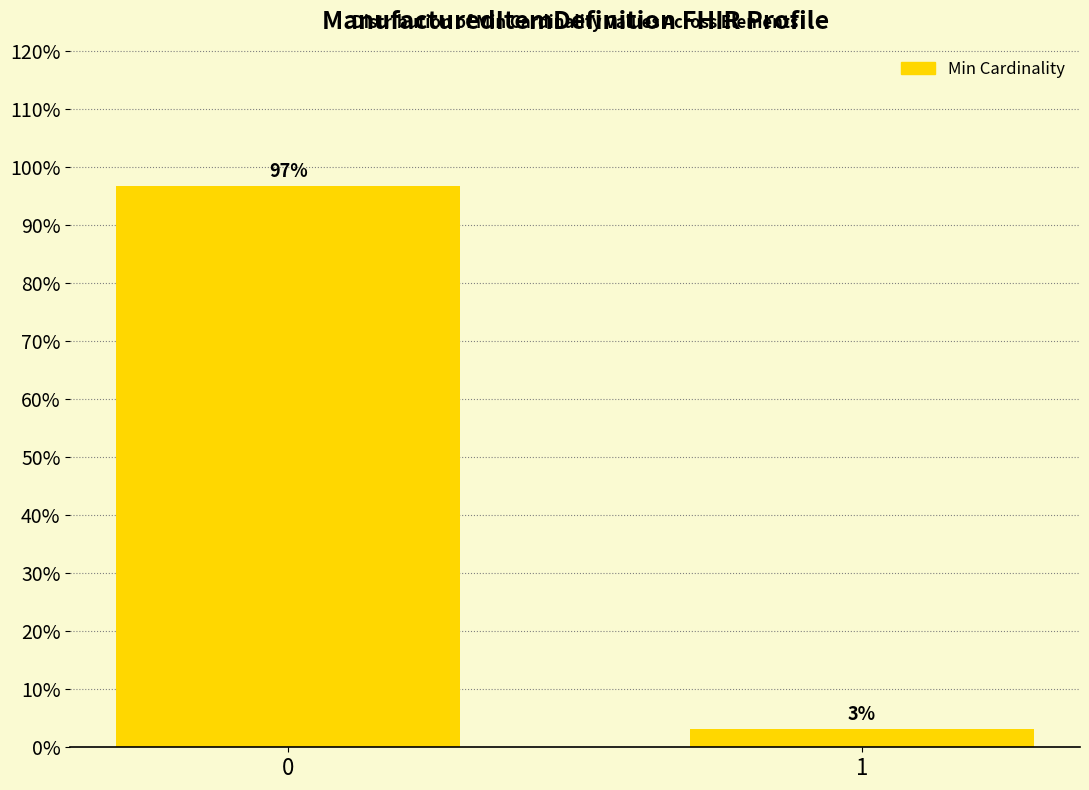

What is the value of the 1st bar from the left?

96.8